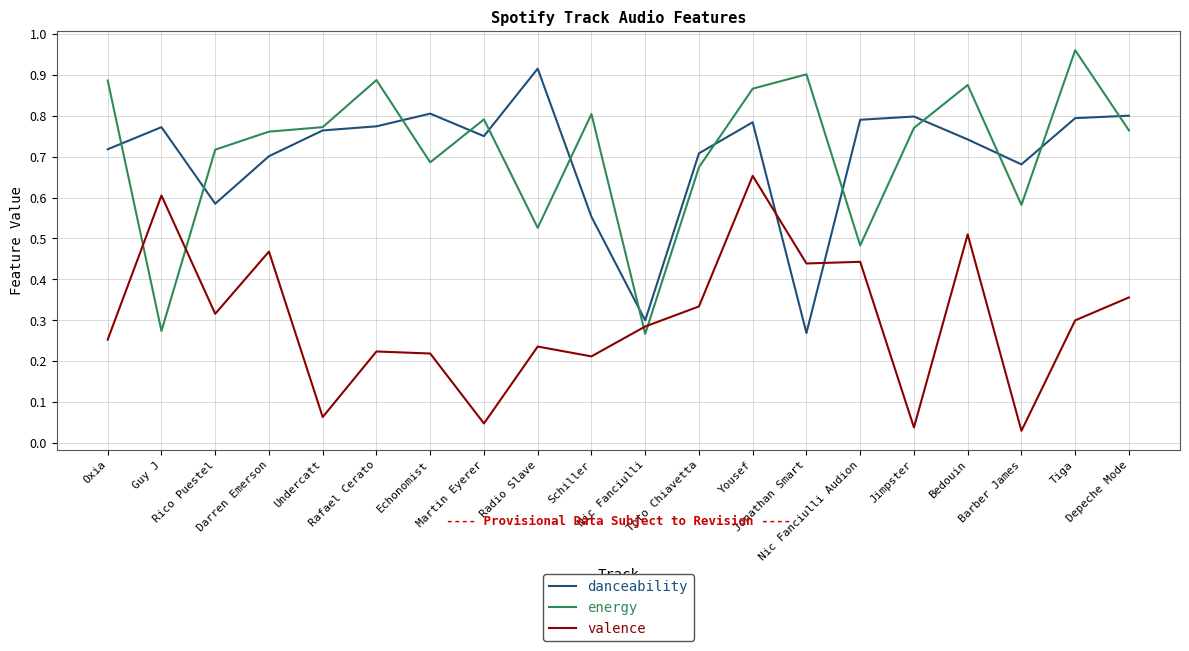

Count the number of data series in this chart.

3